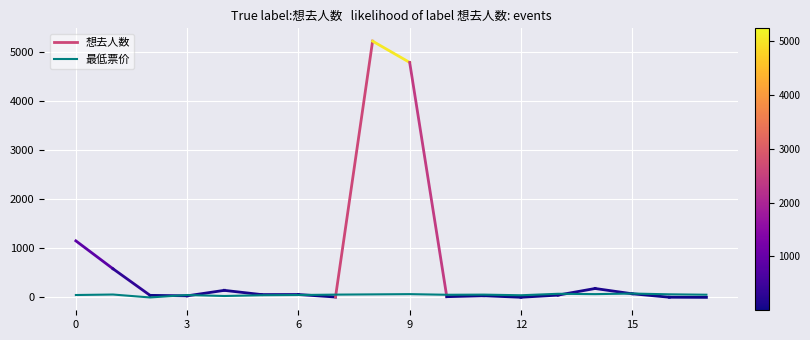

What is the difference between the maximum and minimum values?

80